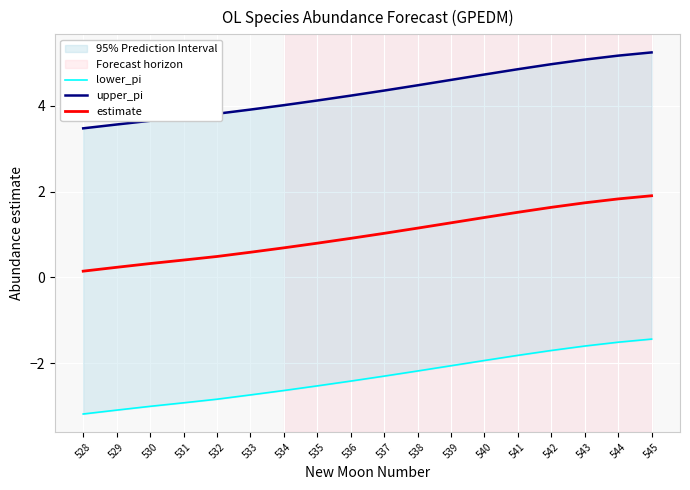

What is the difference between the highest and lowest values at 528?

6.7